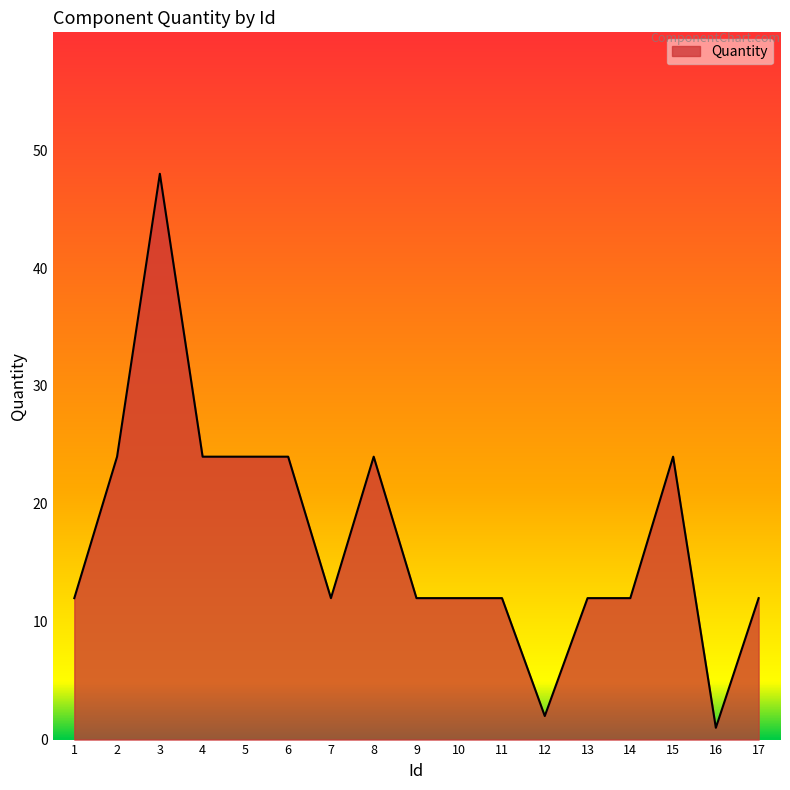

What is the approximate value at 14, to the nearest 5?

10